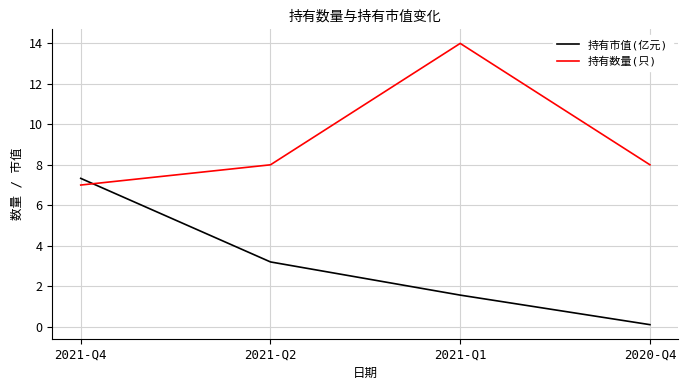

What position from the left is 2021-Q2?

2